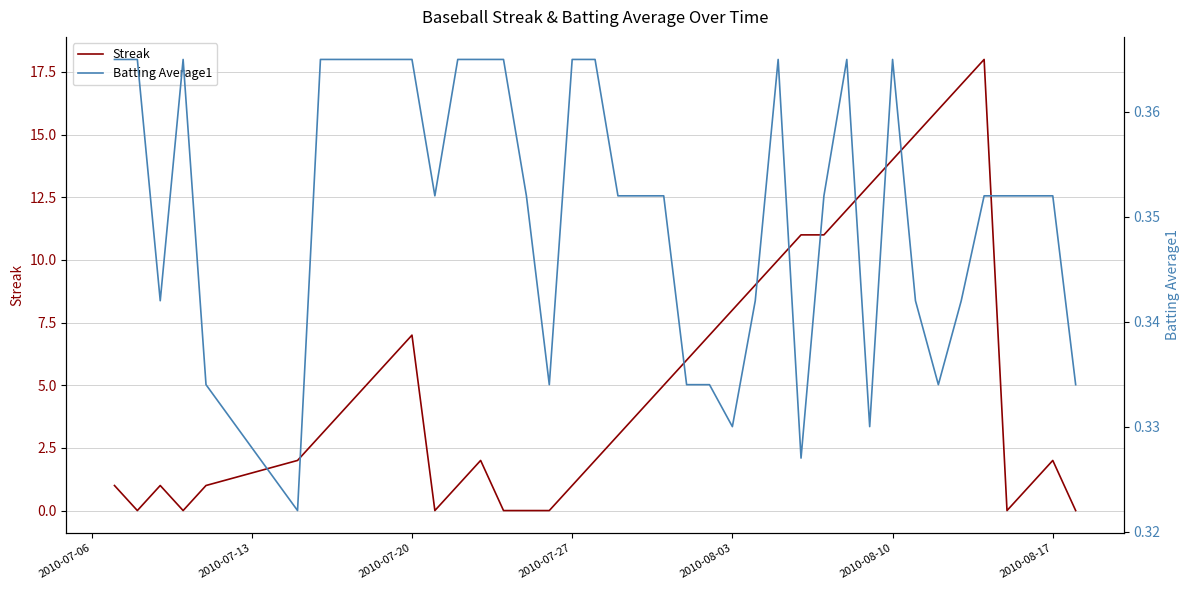

What is the highest value of the Streak series?

18